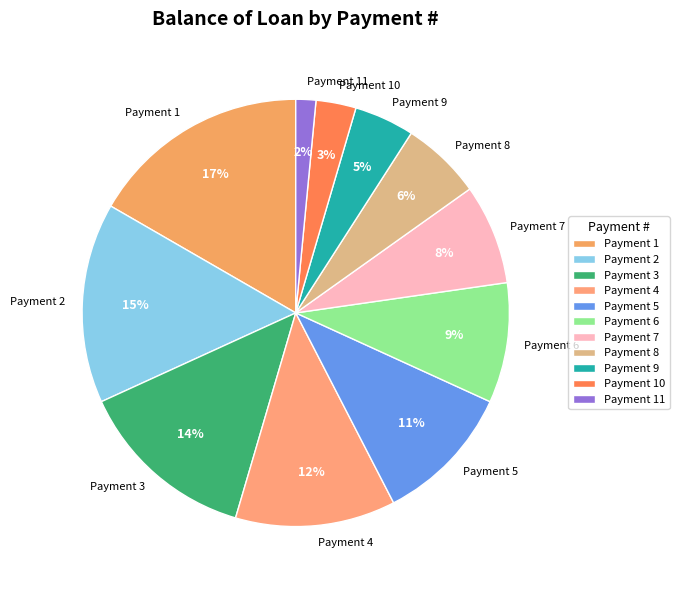

The Payment 4 slice represents 1% of the pie. True or false?

False